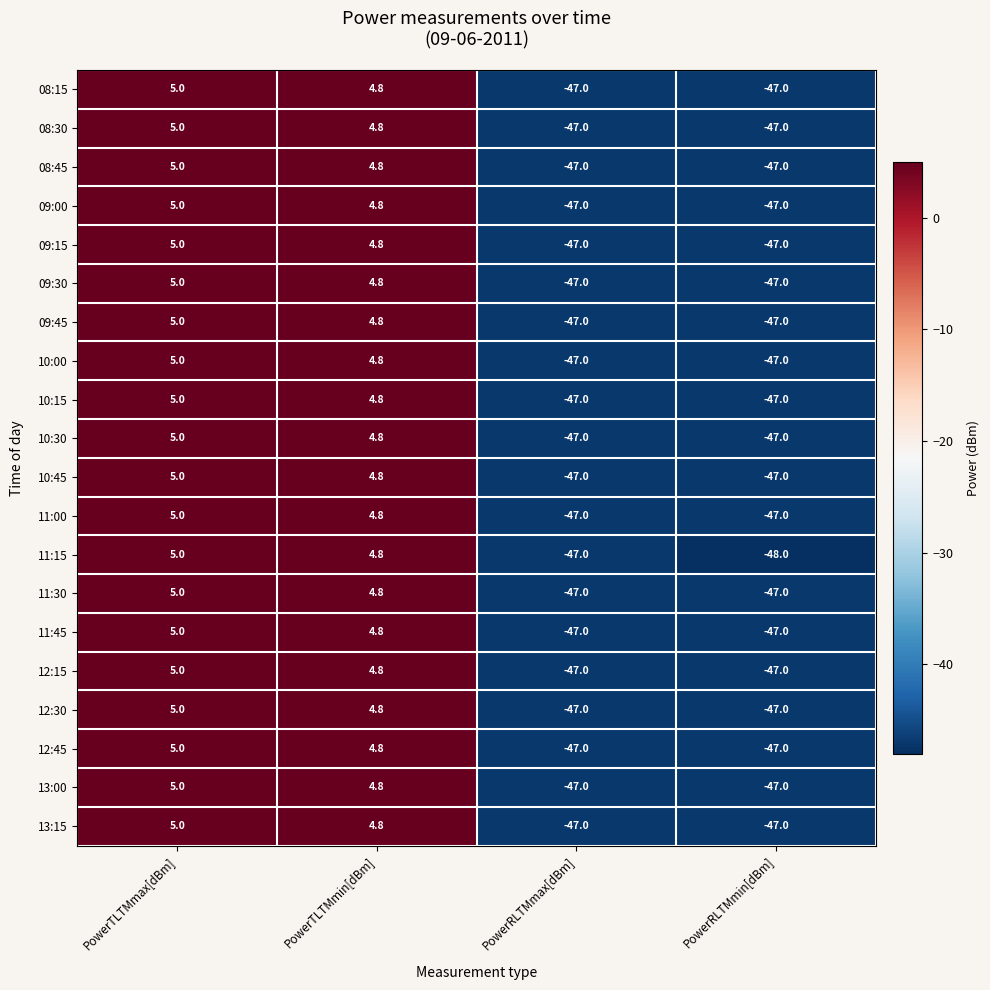

What is the total value across all series at PowerRLTMmax[dBm]?

-940.0